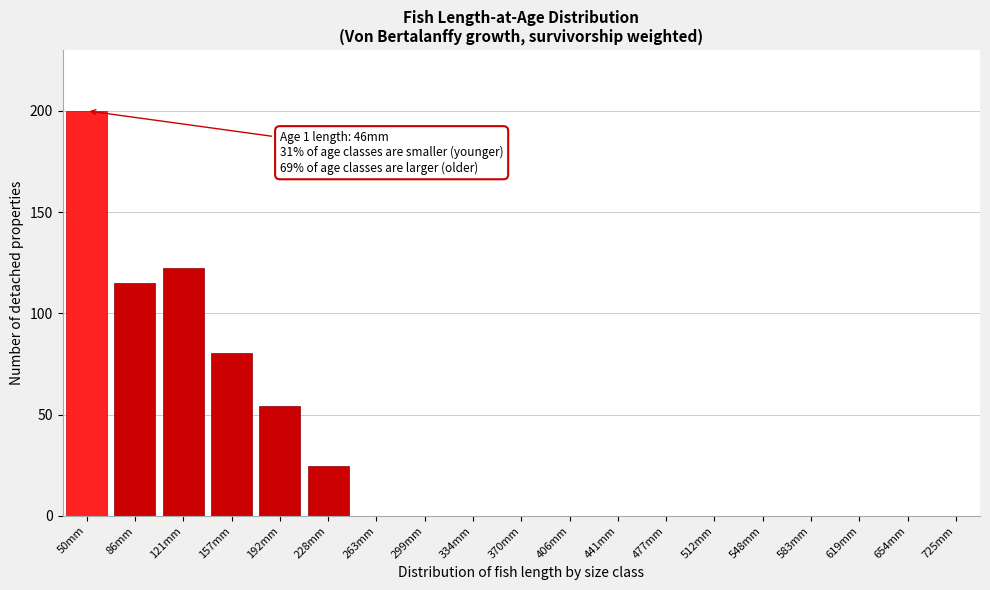

Reading right to left, list all the values displayed in this chart.

725mm=0.0	654mm=0.0	619mm=0.0	583mm=0.0	548mm=0.0	512mm=0.0	477mm=0.0	441mm=0.0	406mm=0.0	370mm=0.0	334mm=0.0	299mm=0.0	263mm=0.0	228mm=24.7	192mm=54.5	157mm=80.2	121mm=122.5	86mm=115.1	50mm=200.0